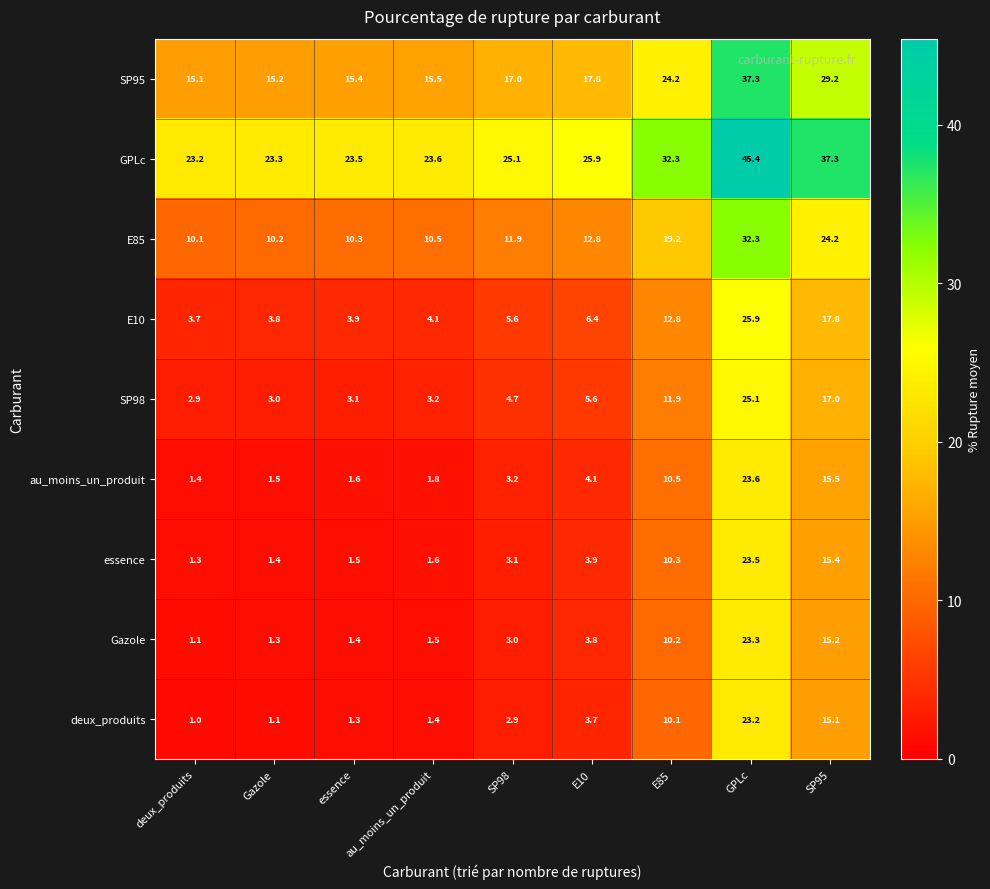

Where is GPLc nearest to the value 34?

E85